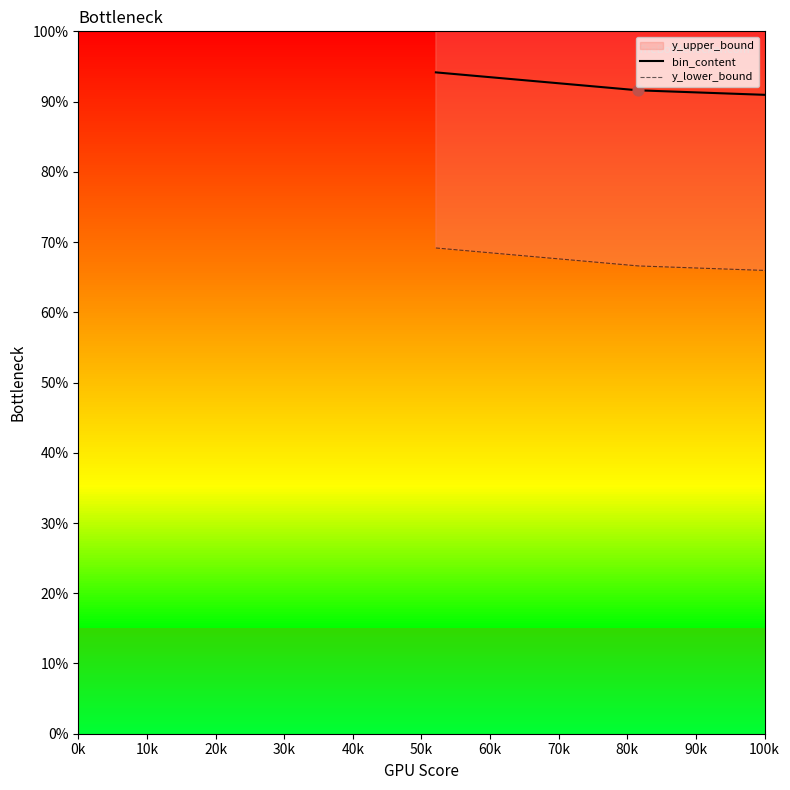

At how many categories does at least one series exceed 60?

7